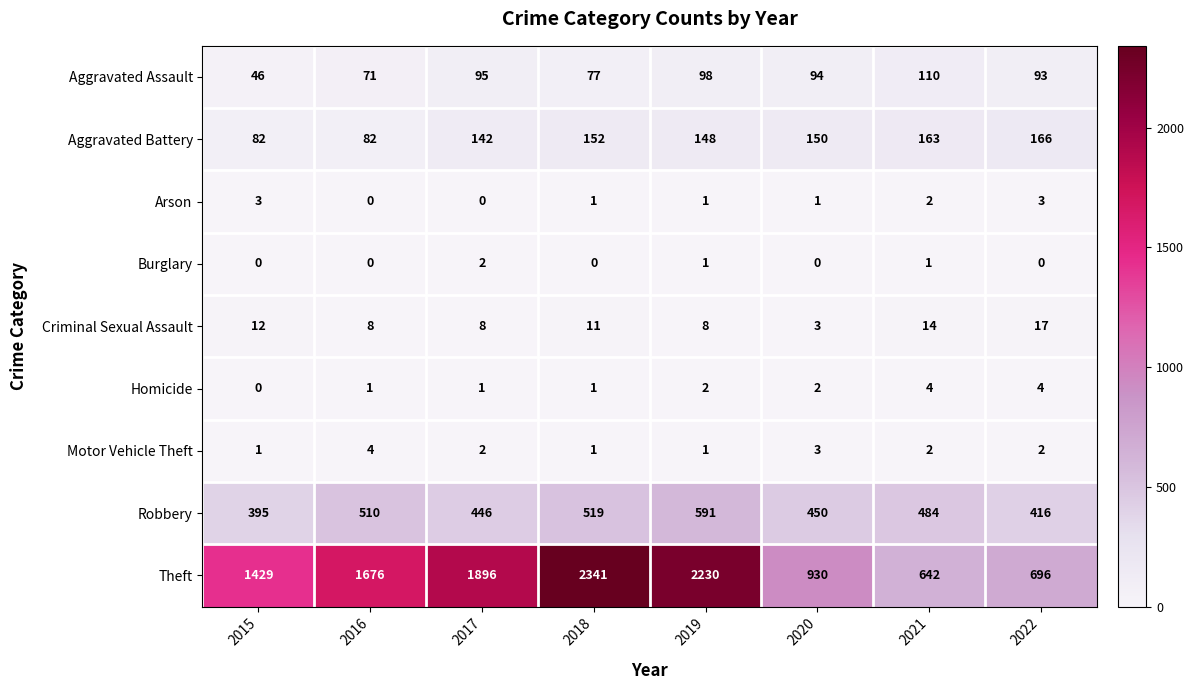

At which label does Theft reach its peak?

2018